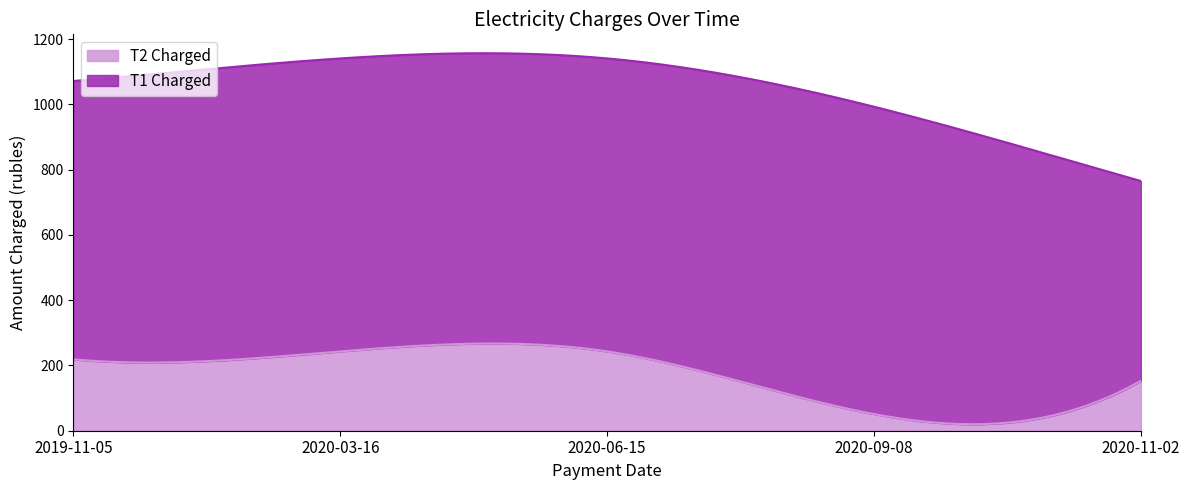

Reading right to left, extract all data points from this chart.

T1 Charged: 612.3	942.0	898.0	898.0	853.1
T2 Charged: 153.0	51.0	243.0	243.0	218.7